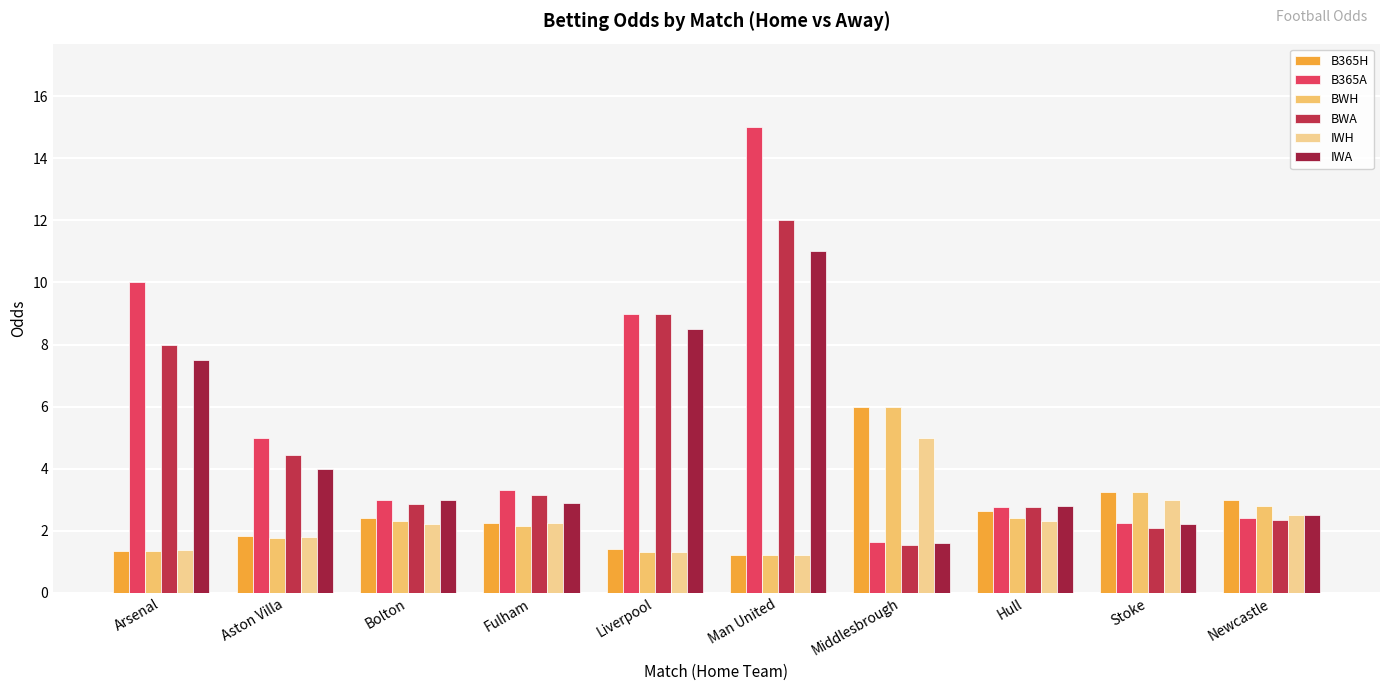

Does the chart contain stacked bars?

No